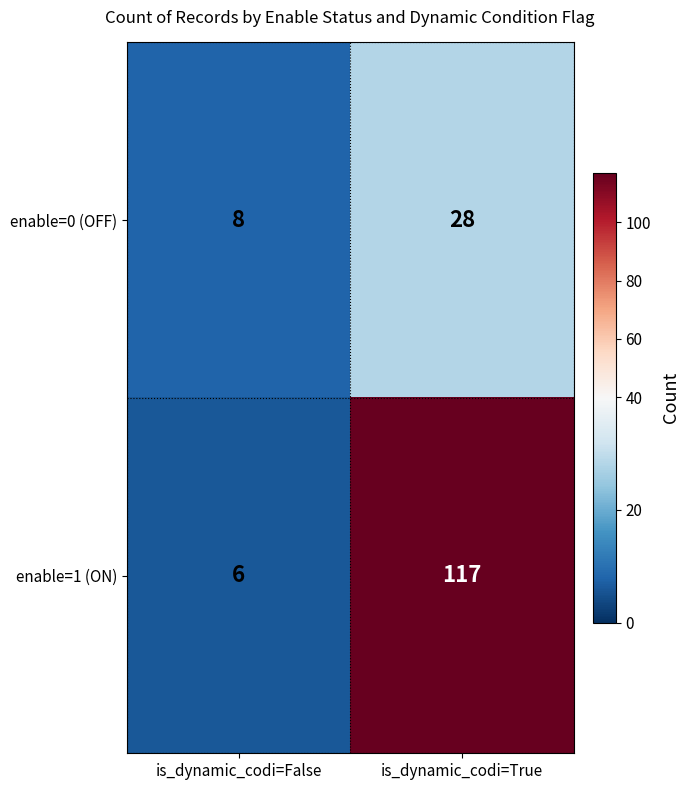

Reading left to right, transcribe all the data shown in this chart.

enable=0 (OFF): is_dynamic_codi=False=8	is_dynamic_codi=True=28
enable=1 (ON): is_dynamic_codi=False=6	is_dynamic_codi=True=117